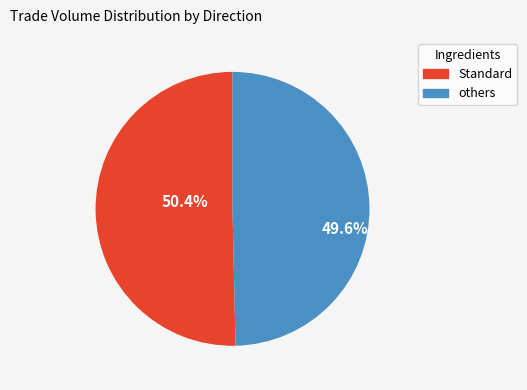

Is there a majority slice in this chart?

Yes